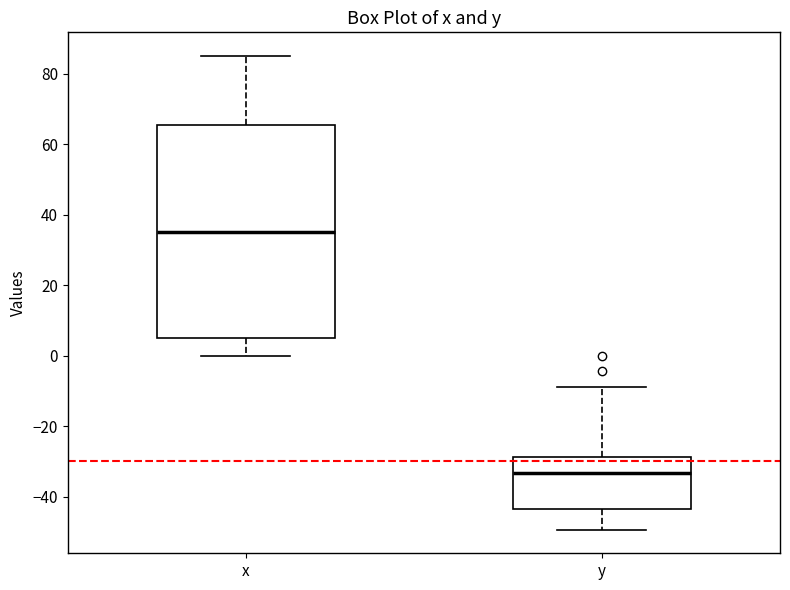

Which box has the highest median line?

x